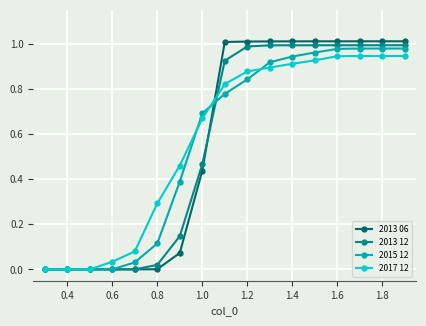

Which series has the widest spread of values?

2013 06